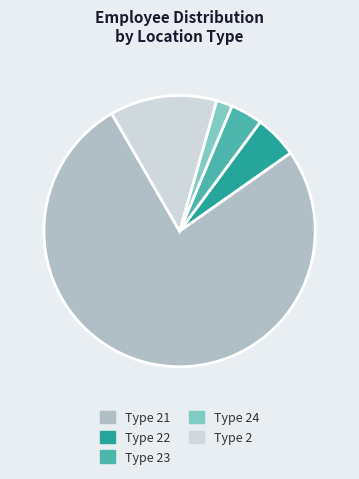

Does any single category account for the majority?

Yes